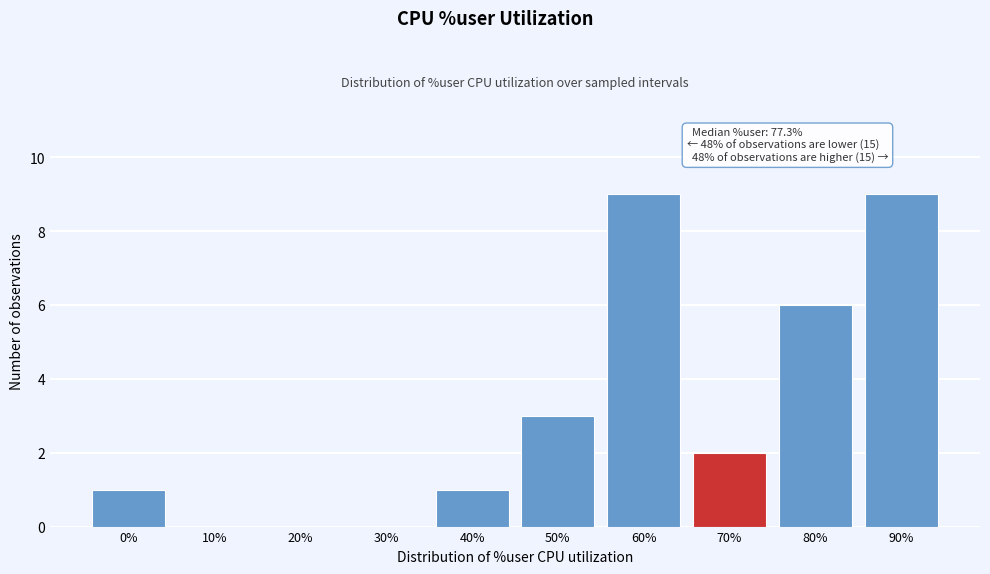

Reading right to left, what are all the values shown in this chart?

90%=9	80%=6	70%=2	60%=9	50%=3	40%=1	30%=0	20%=0	10%=0	0%=1